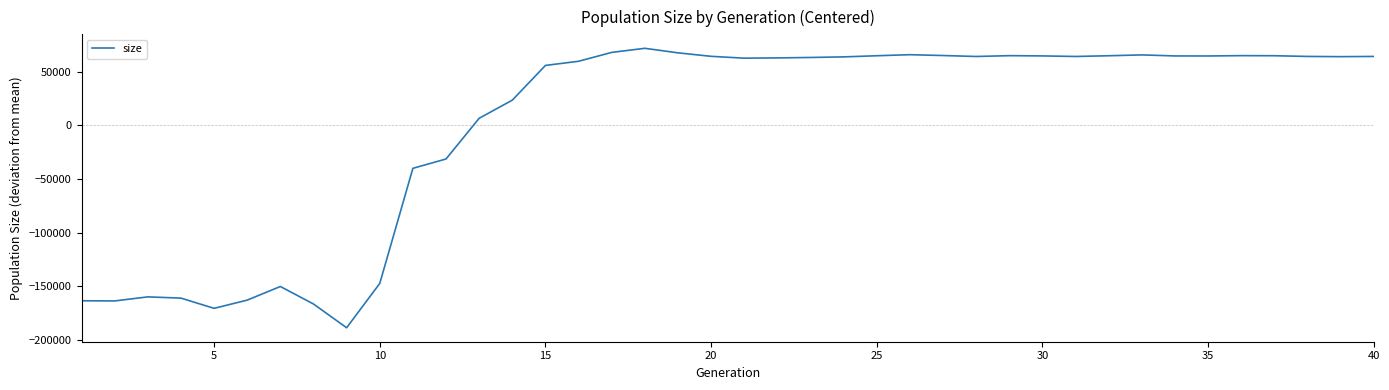

What is the difference between the maximum and minimum values?

260470.0